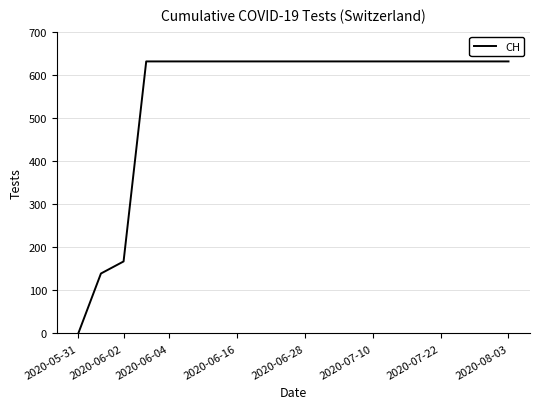

What is the average value?

552